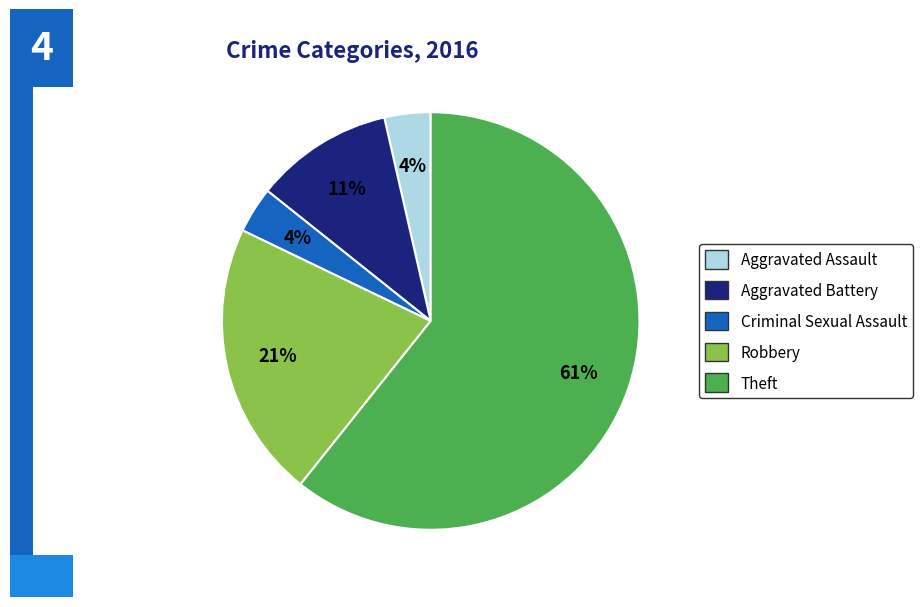

To the nearest percent, what is the average slice percentage?

20%